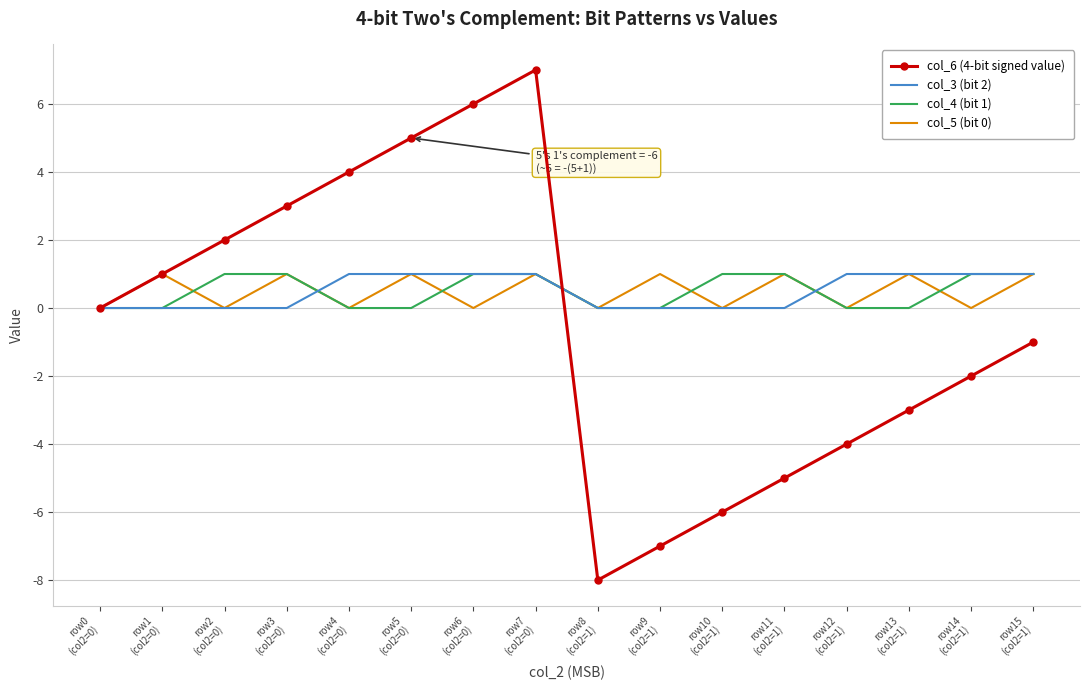

The value of col_6 (4-bit signed value) at row1
(col2=0) is 0. True or false?

False